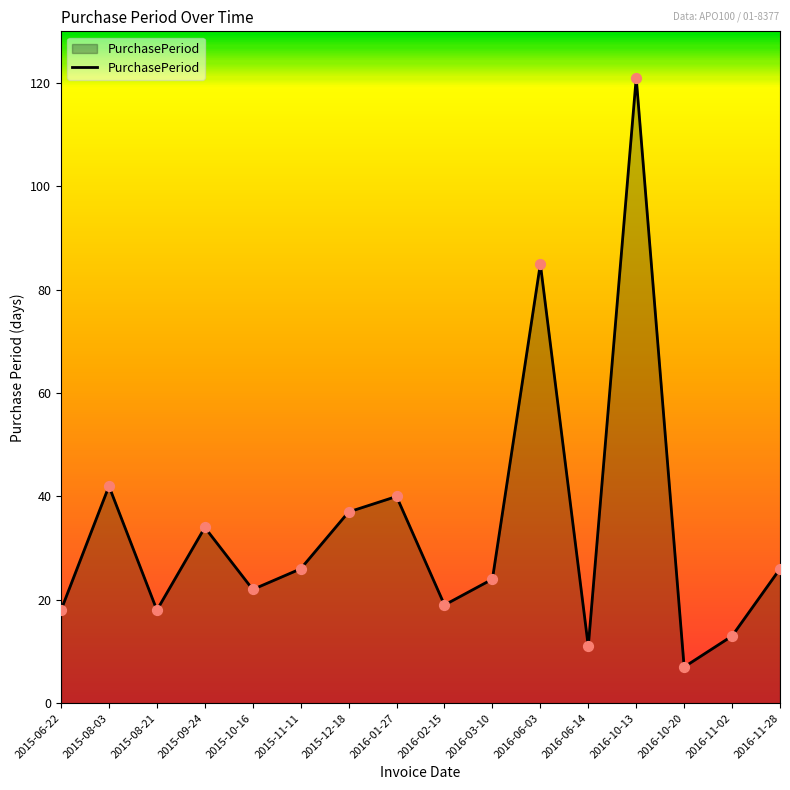

Approximately how many times larger is the value at 2016-03-10 compared to 2015-08-21?

1.3